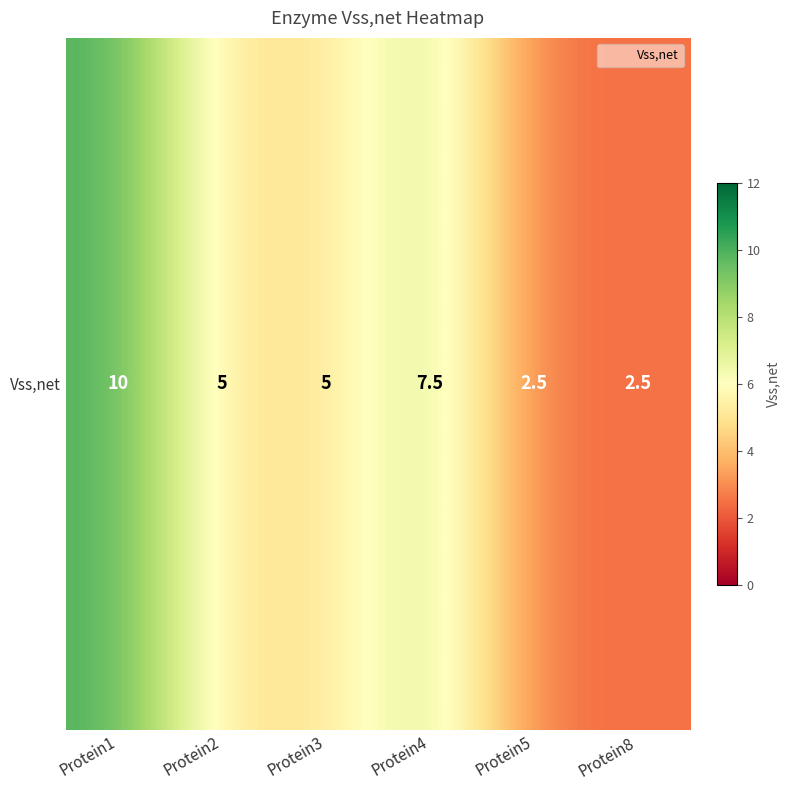

What is the greatest value displayed?

10.0